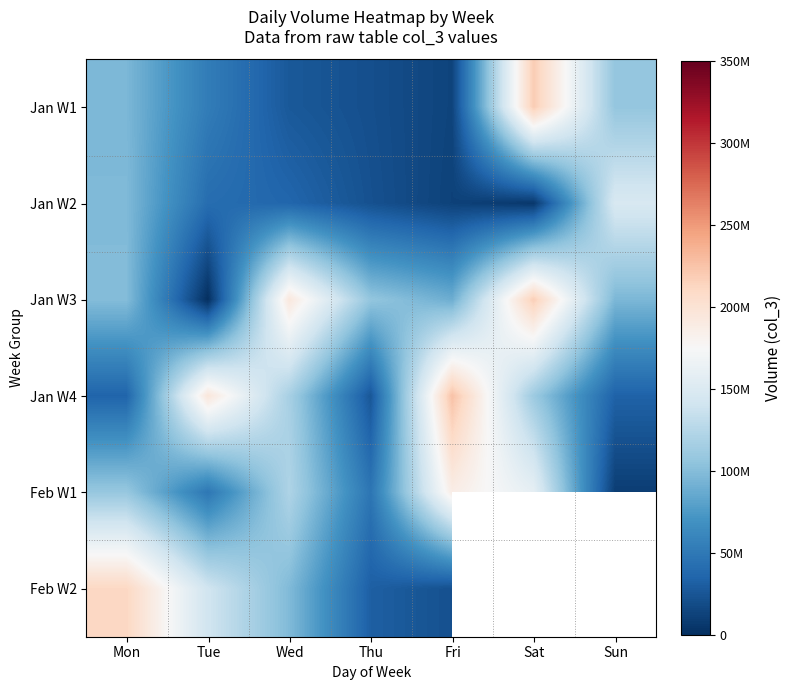

Which series has the largest total across all categories?

Jan W3